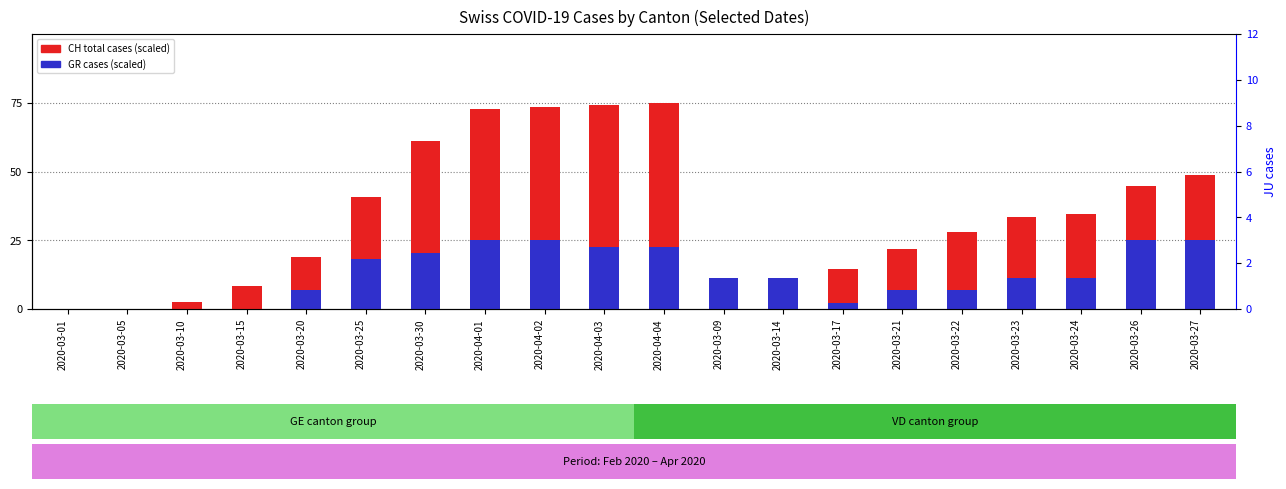

Rank the categories by GR cases (scaled) value from highest to lowest.

2020-04-01, 2020-04-02, 2020-03-26, 2020-03-27, 2020-04-03, 2020-04-04, 2020-03-30, 2020-03-25, 2020-03-09, 2020-03-14, 2020-03-23, 2020-03-24, 2020-03-20, 2020-03-21, 2020-03-22, 2020-03-17, 2020-03-01, 2020-03-05, 2020-03-10, 2020-03-15